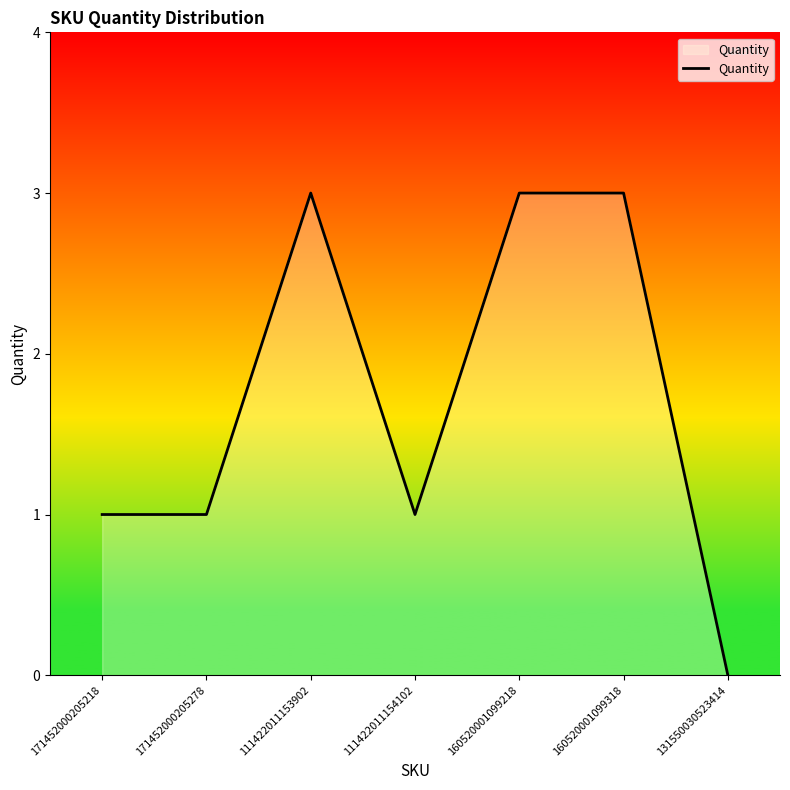

How many lines are shown in the chart?

1